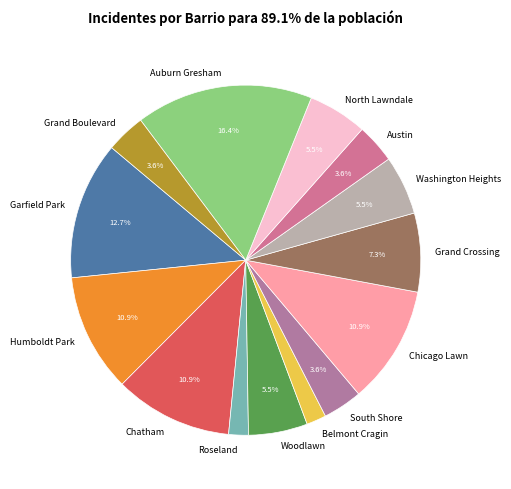

Which has a higher value, Roseland or Washington Heights?

Washington Heights